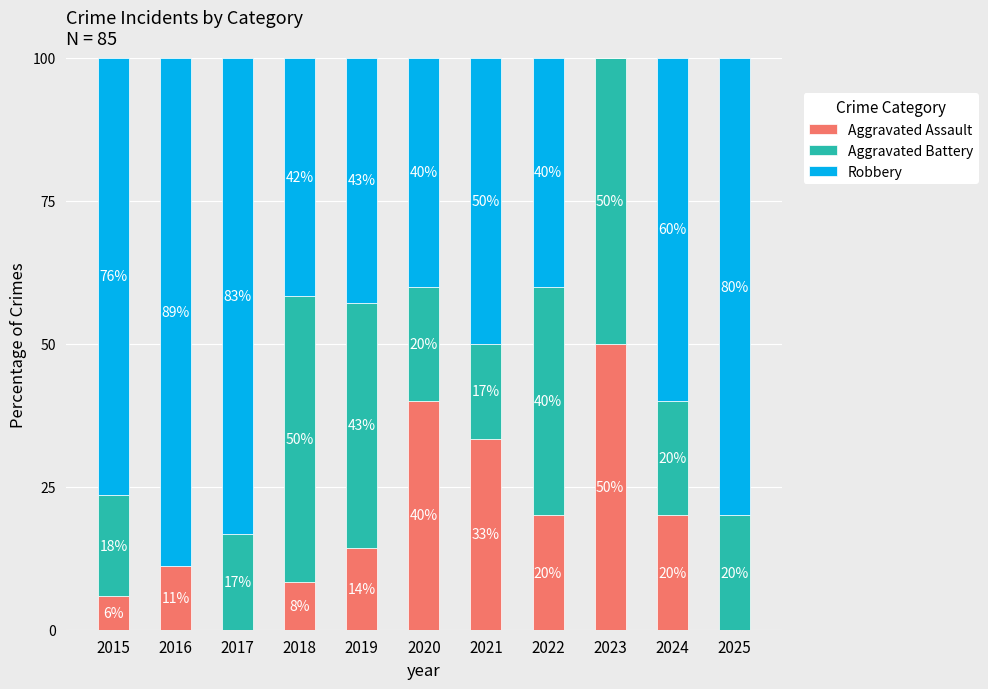

At which label does Aggravated Assault first exceed 14?

2019